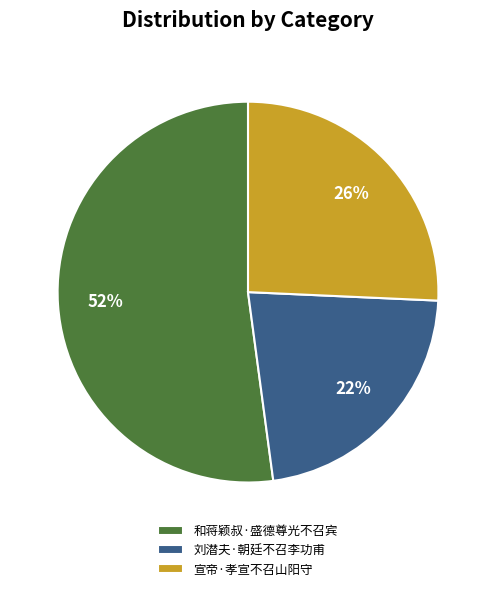

Count the number of slices in the pie.

3